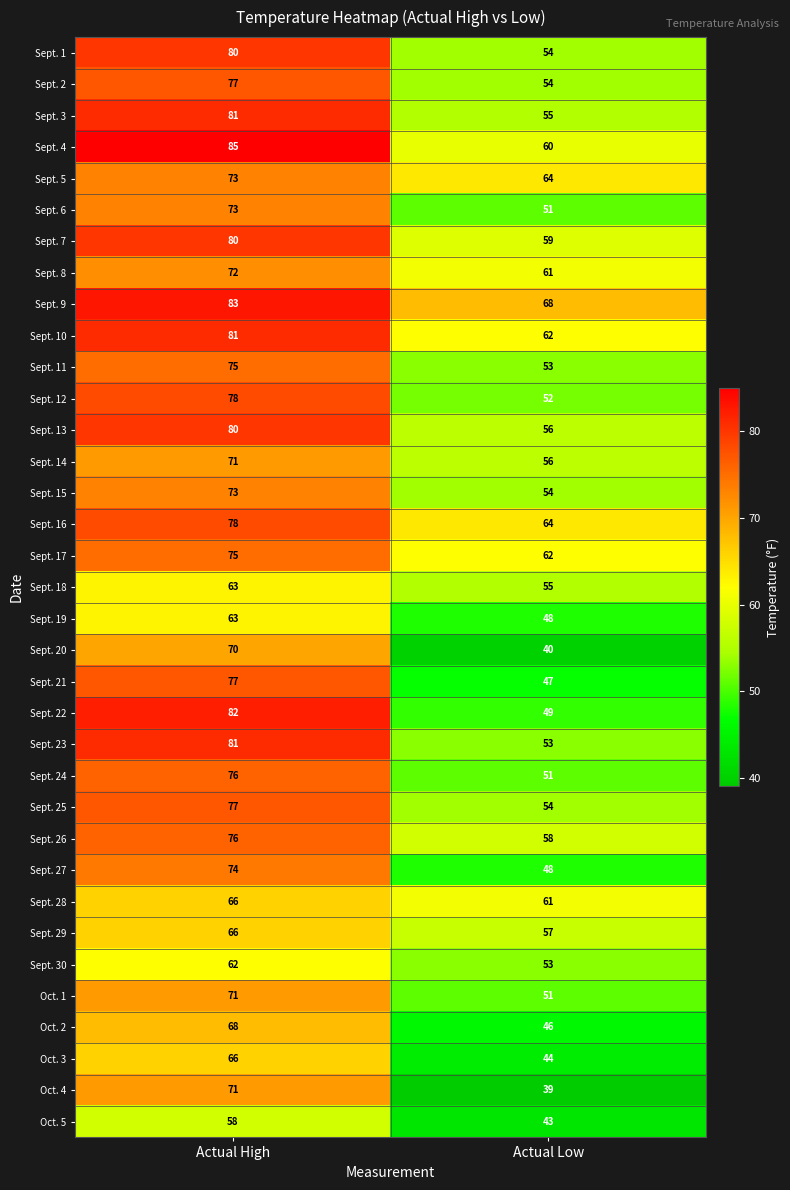

Is it true that Sept. 27 equals 121 at Actual High?

False